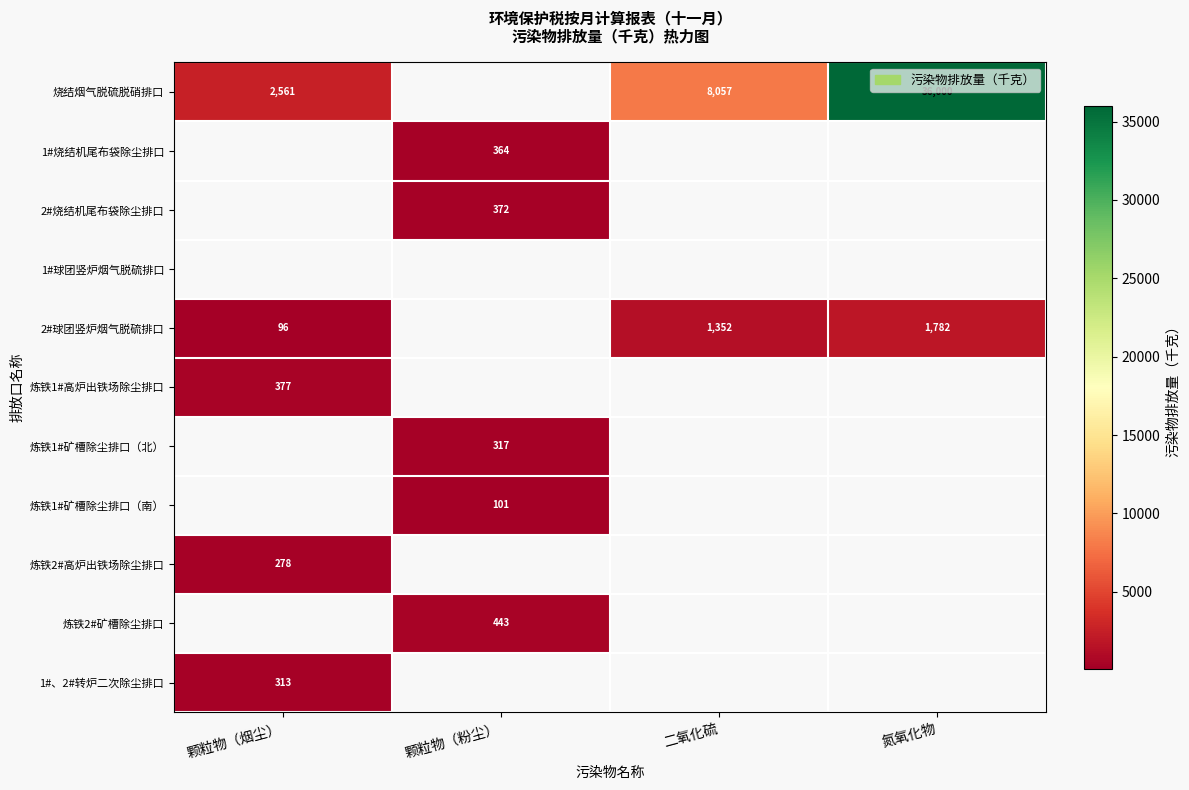

The value of 烧结烟气脱硫脱硝排口 at 二氧化硫 is 2626. True or false?

False